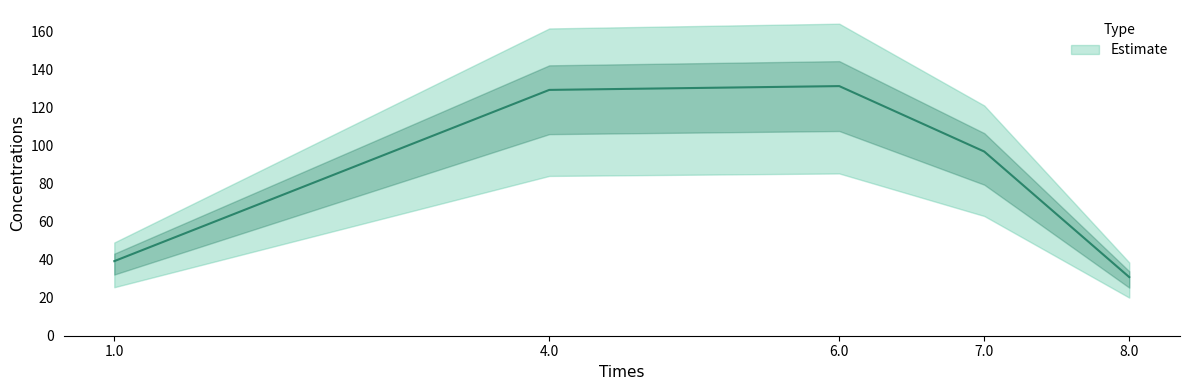

List the labels in order of value, smallest first.

8.0, 1.0, 7.0, 4.0, 6.0